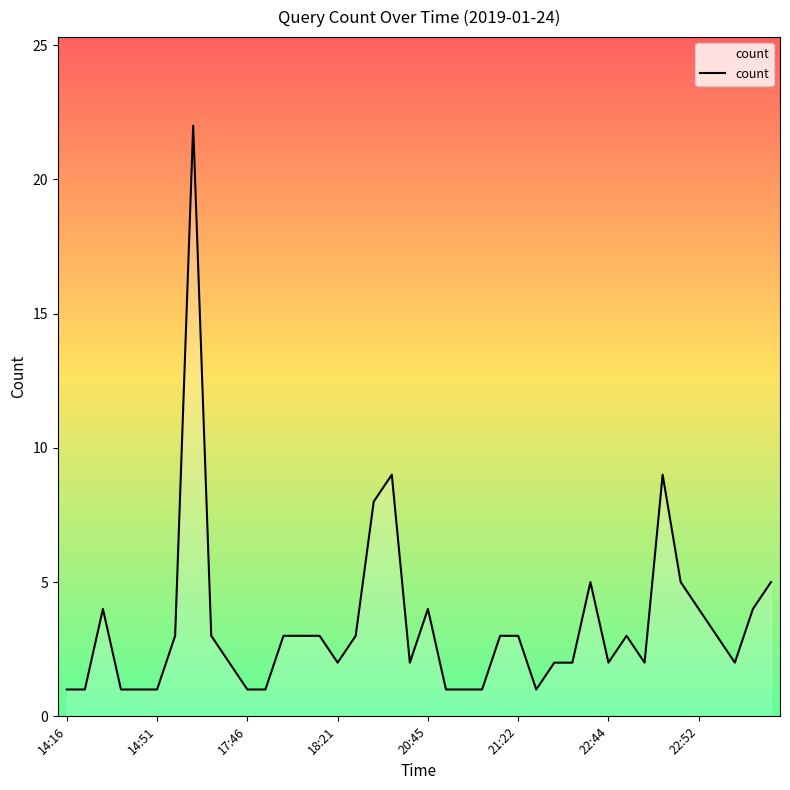

What is the greatest value displayed?

22